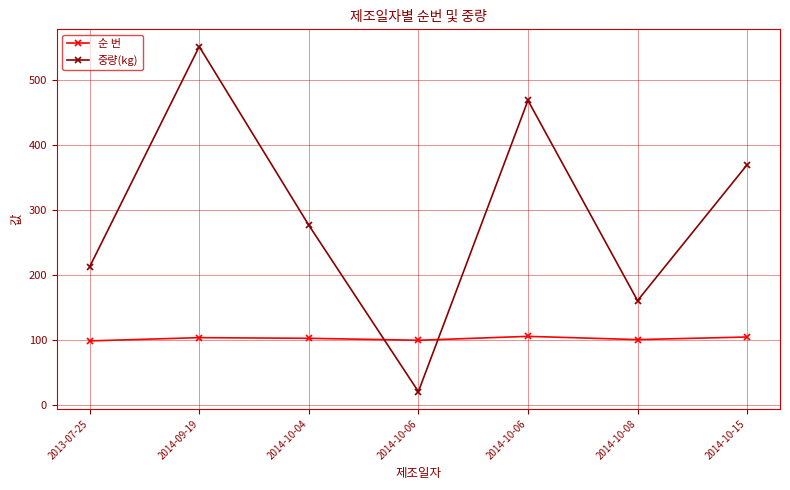

Does the chart have visible grid lines?

Yes